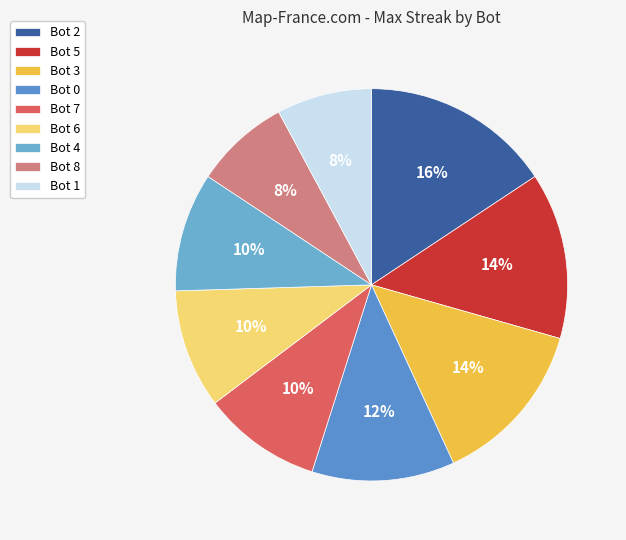

Between Bot 2 and Bot 4, which is larger?

Bot 2